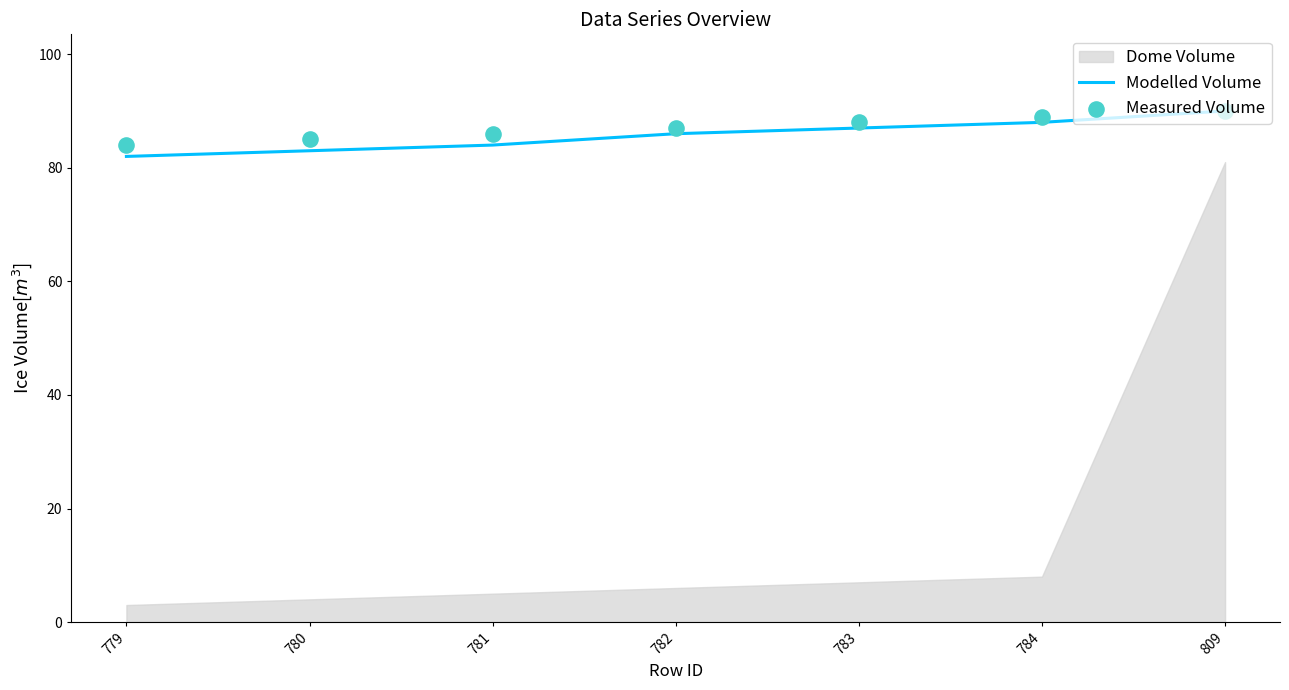

Is the value of Measured Volume at 781 greater than the value of Modelled Volume at 780?

Yes